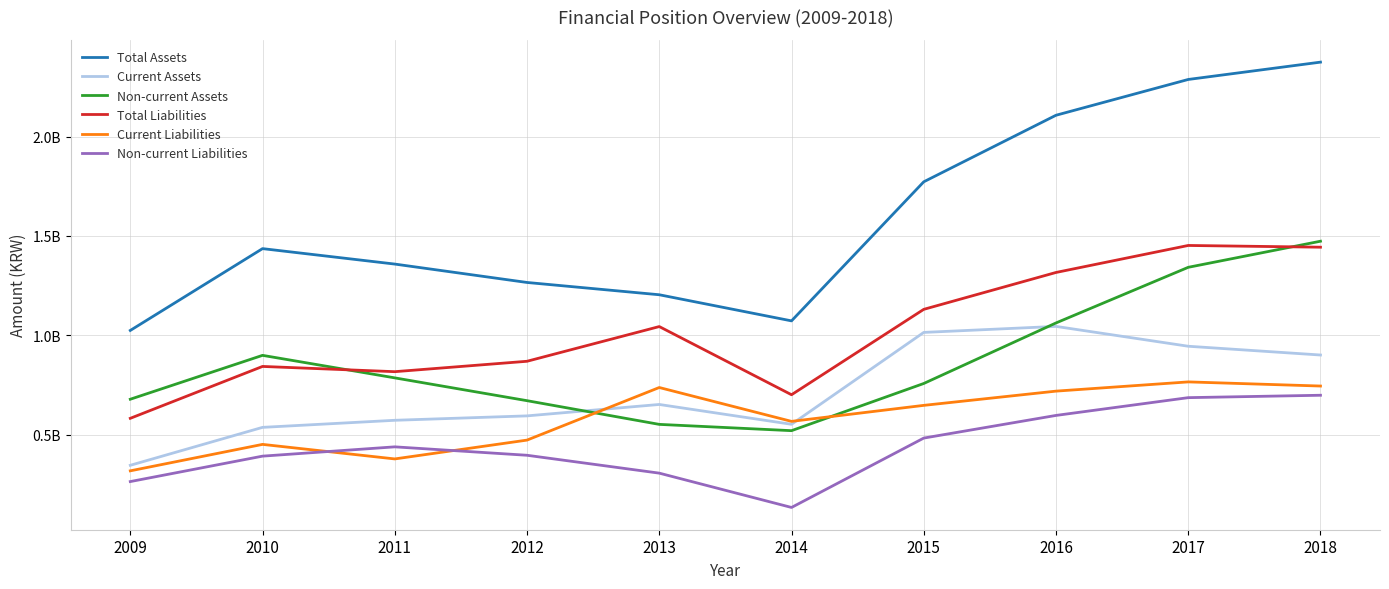

What is the total value across all series at 2010?

4560143776